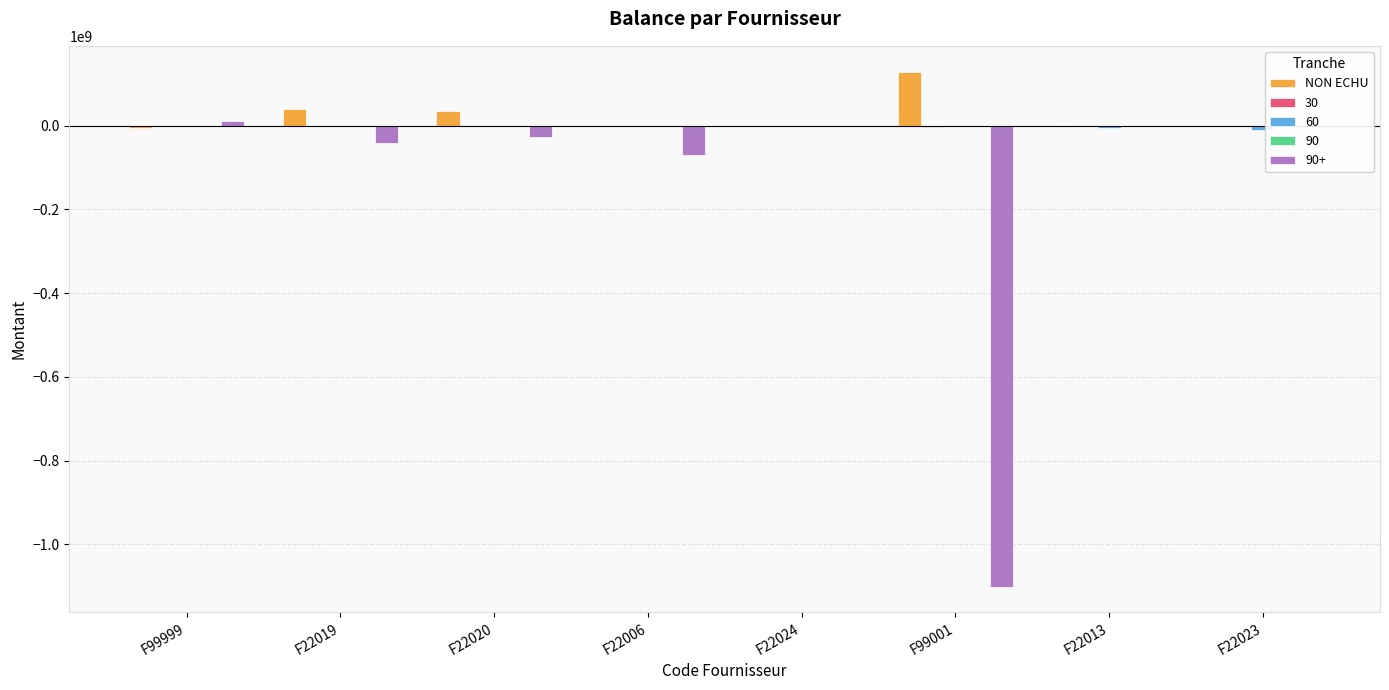

What is the value of the 6th bar from the left?

129179030